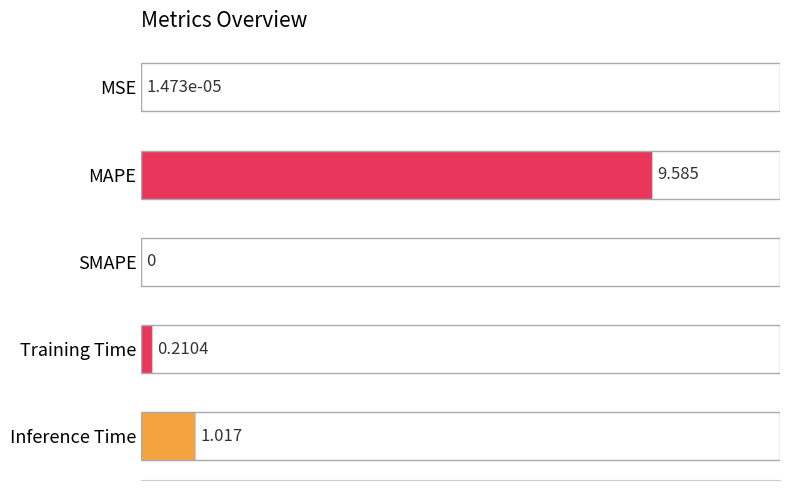

Which has a higher value, Inference Time or Training Time?

Inference Time